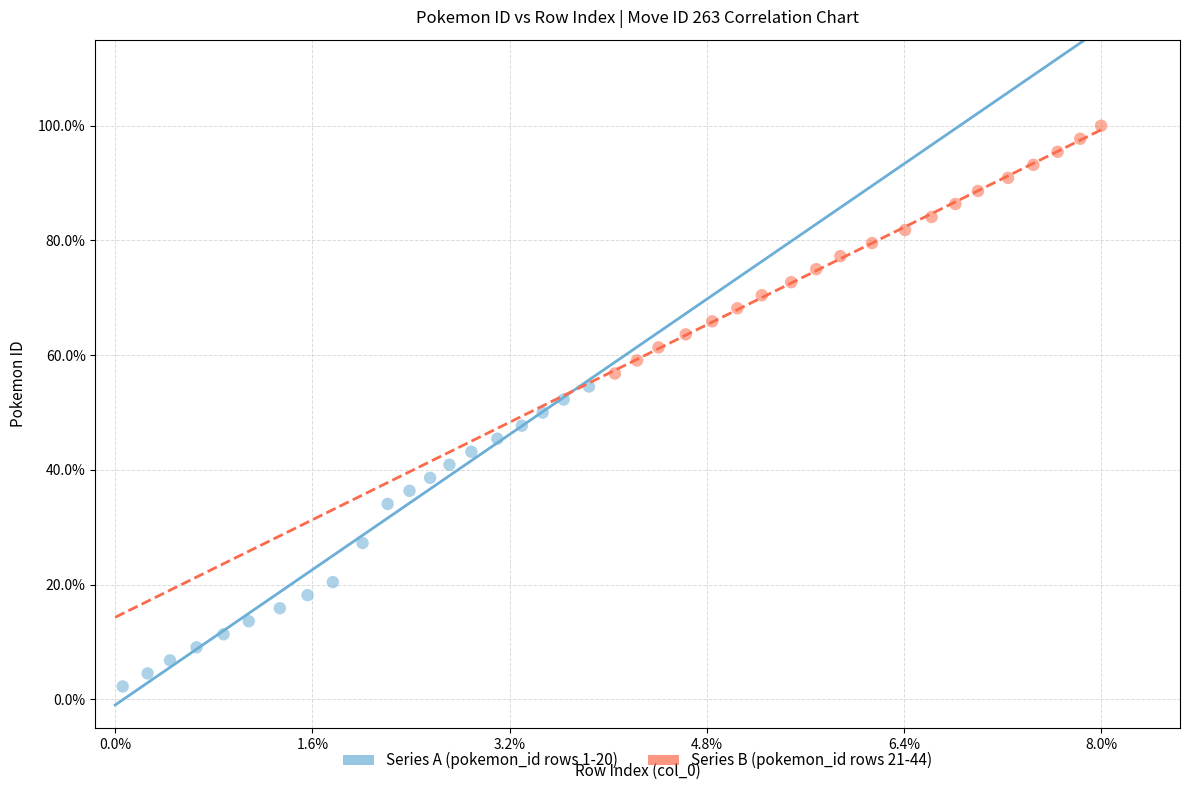

Which series reaches the minimum Y coordinate?

Series A (pokemon_id rows 1-20)